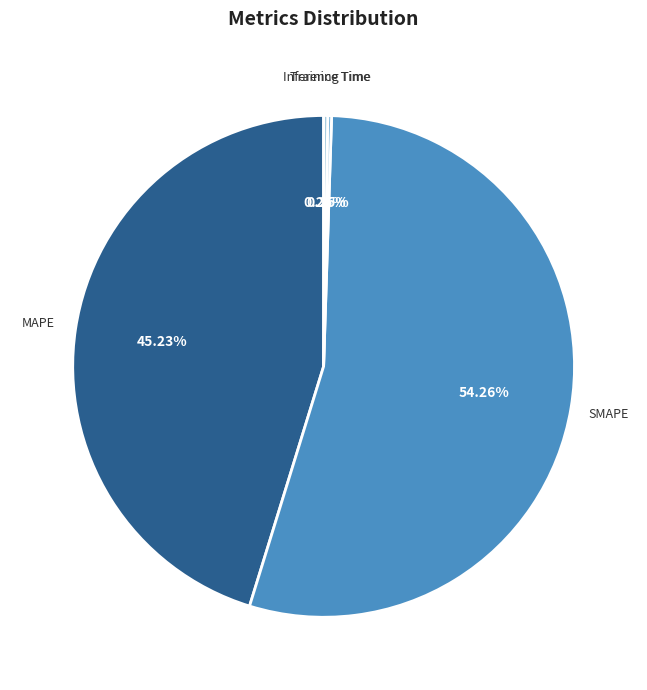

The MAPE slice represents 45% of the pie. True or false?

True